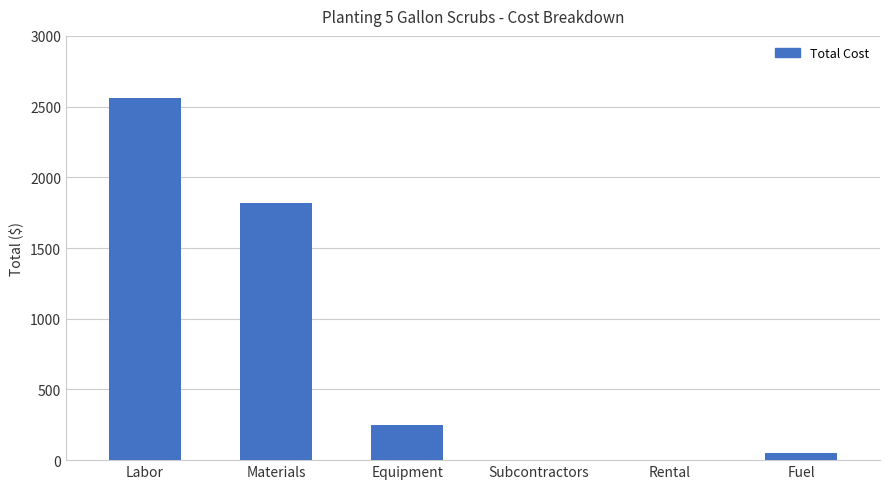

Count the number of categories in the chart.

6